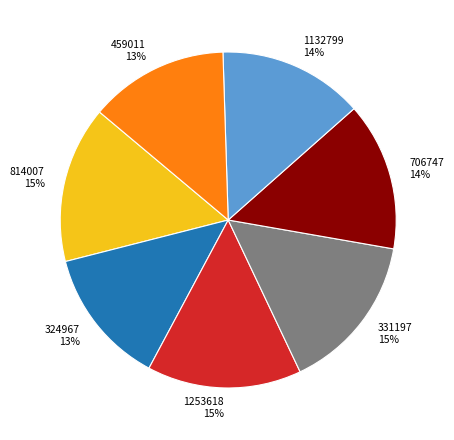

Does any single category account for the majority?

No